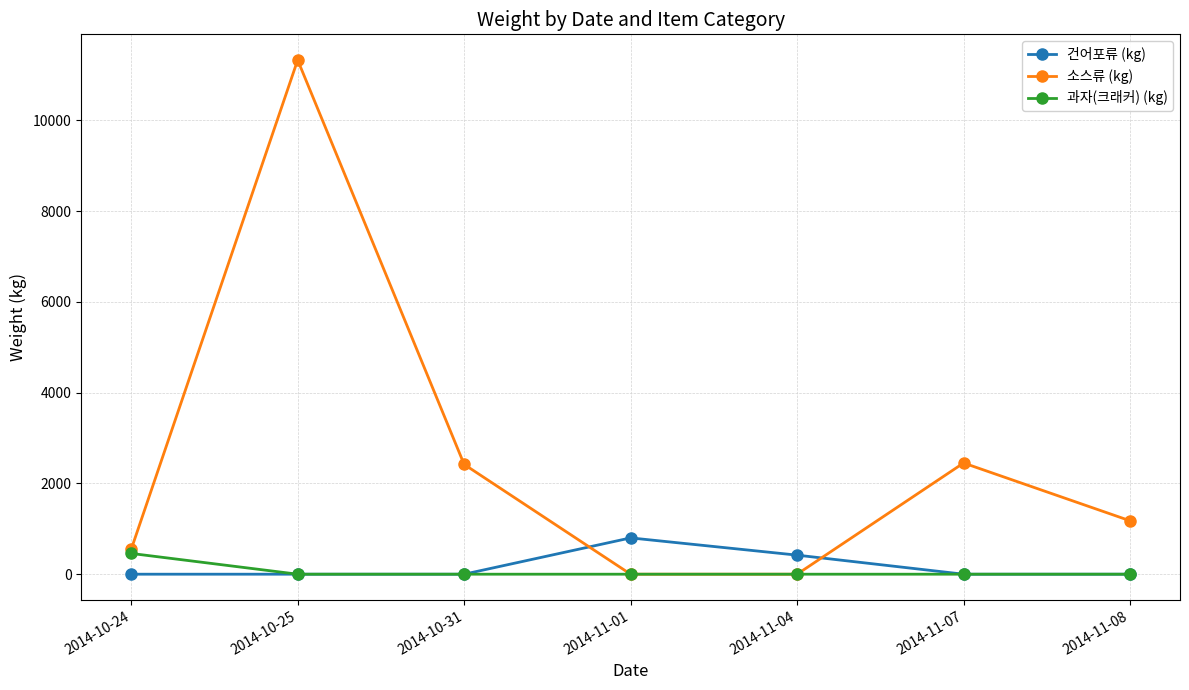

At which category is the sum across all series the highest?

2014-10-25